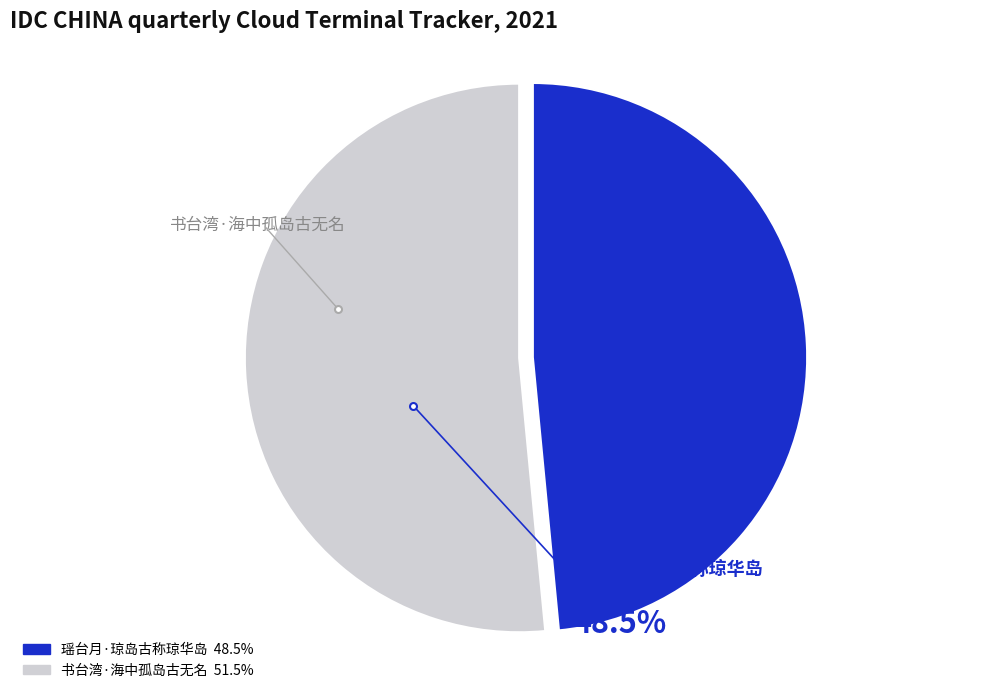

Which has a higher value, 瑶台月·琼岛古称琼华岛 or 书台湾·海中孤岛古无名?

书台湾·海中孤岛古无名